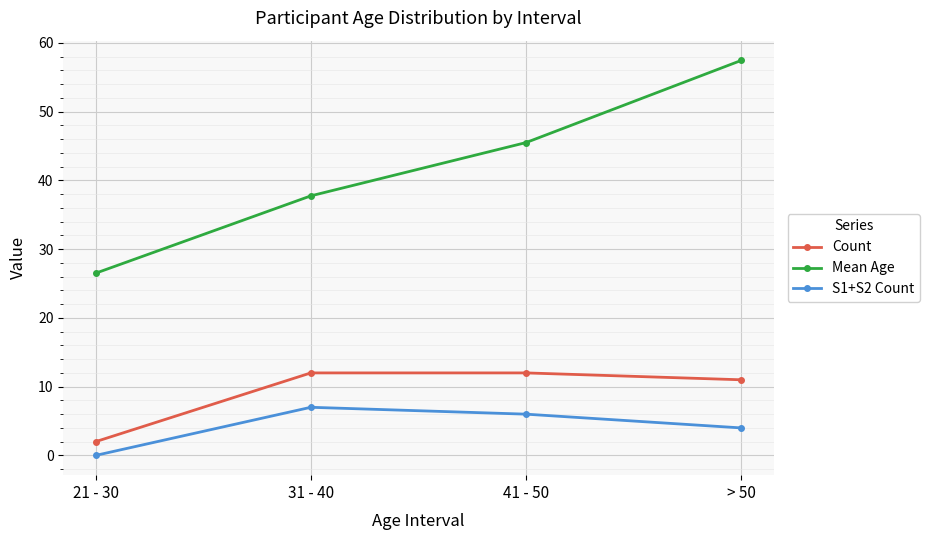

Reading left to right, what are all the values shown in this chart?

Count: 21 - 30=2.0	31 - 40=12.0	41 - 50=12.0	> 50=11.0
Mean Age: 21 - 30=26.5	31 - 40=37.8	41 - 50=45.5	> 50=57.5
S1+S2 Count: 21 - 30=0.0	31 - 40=7.0	41 - 50=6.0	> 50=4.0